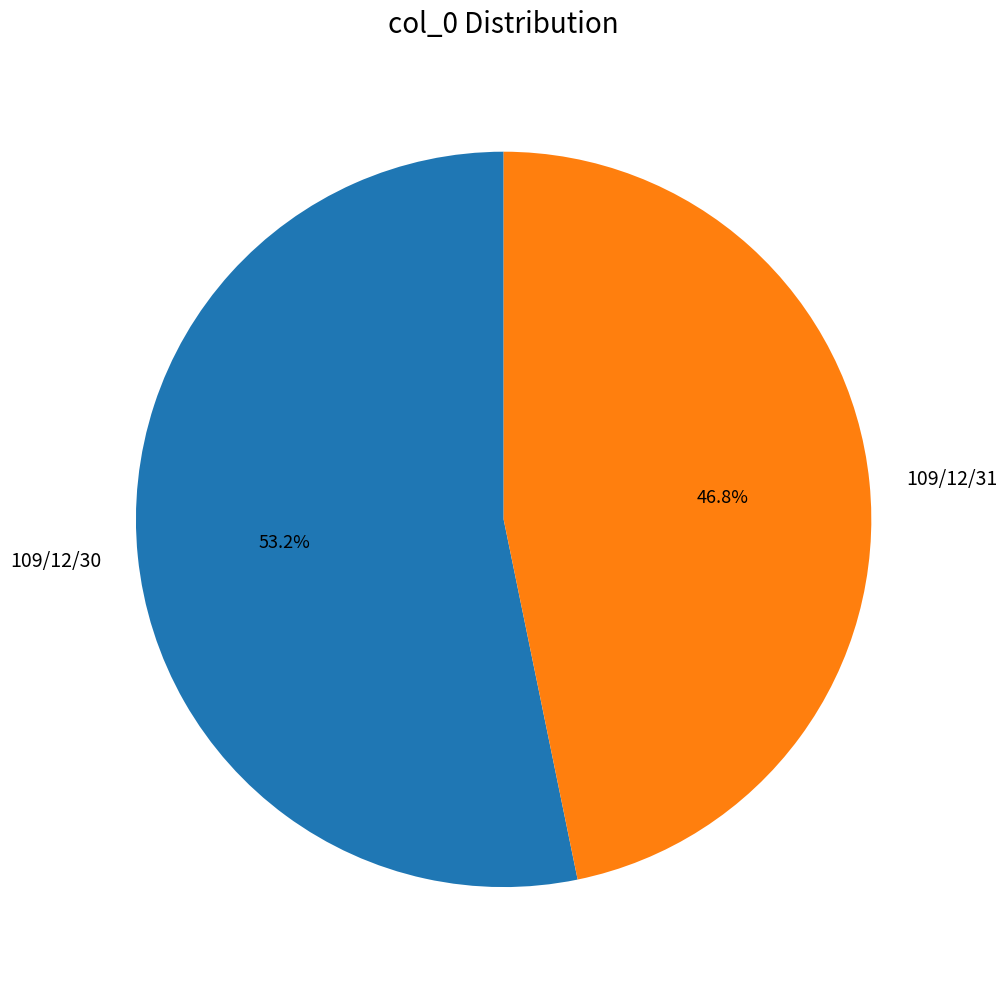

How many slices are in this pie chart?

2